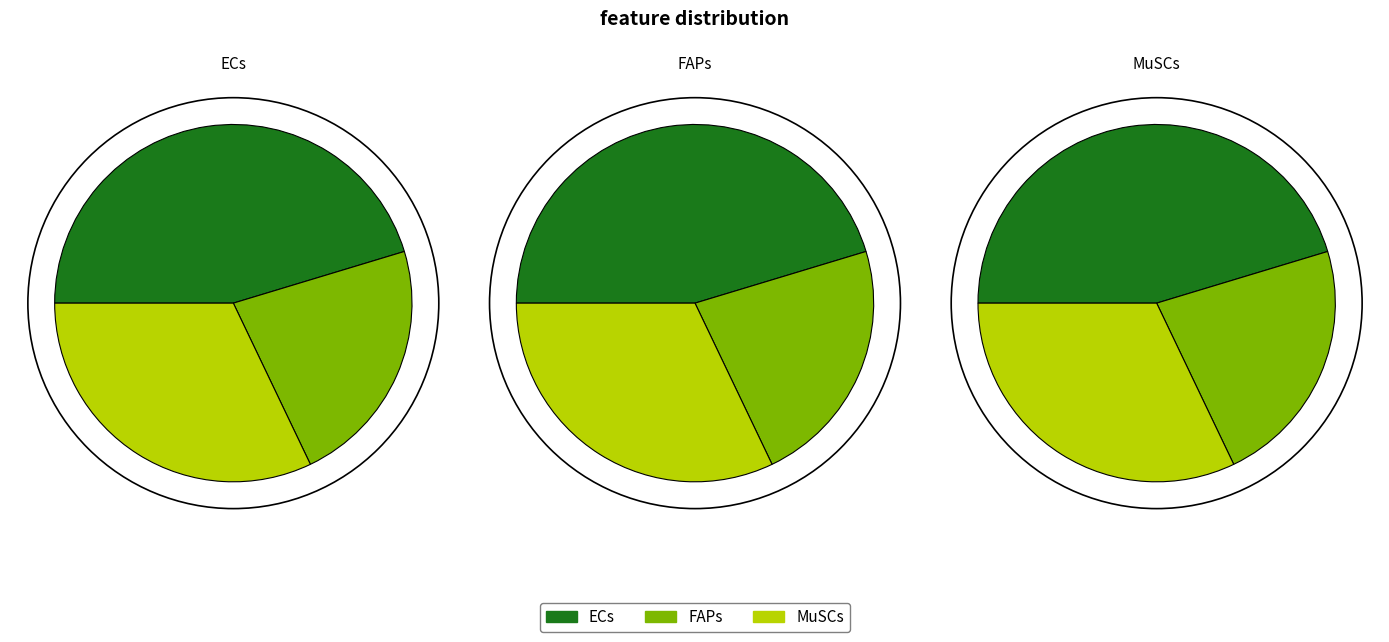

What percentage is the MuSCs slice, to the nearest percent?

32%